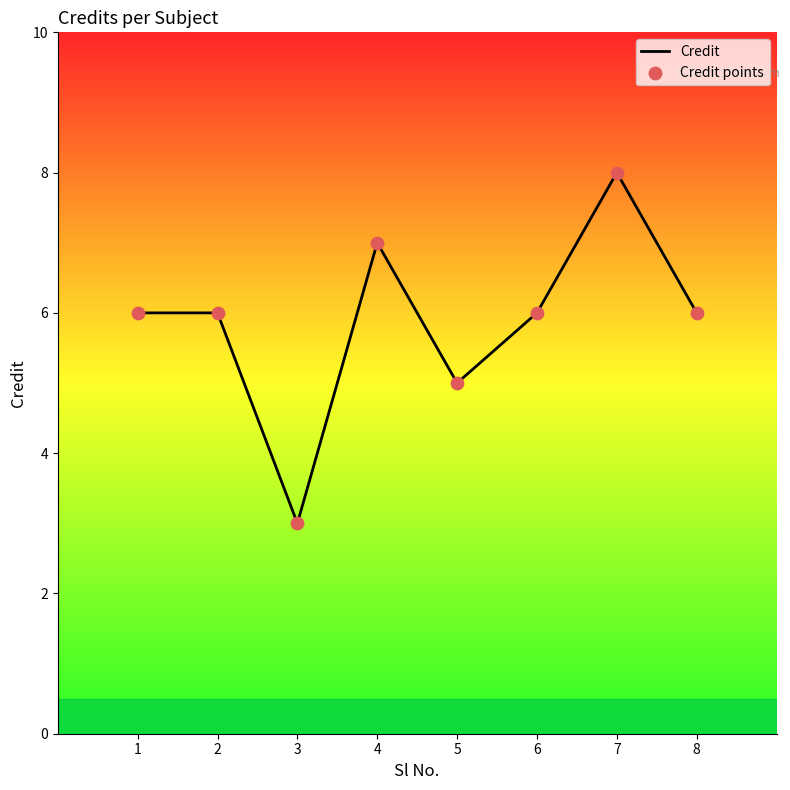

Where is the first local minimum?

3